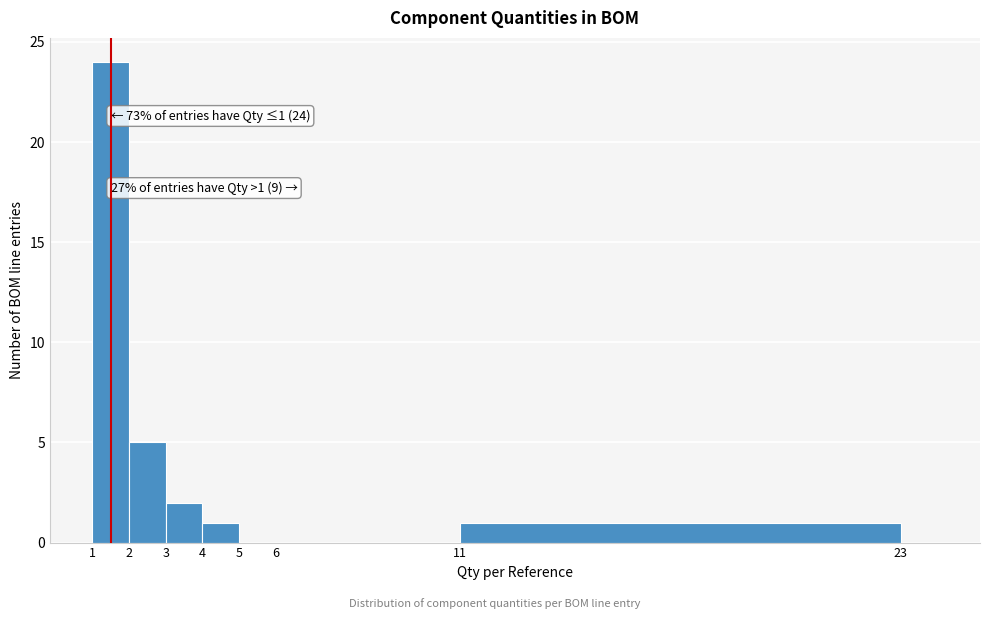

Over which range of the x-axis is the bar tallest?

1 to 2